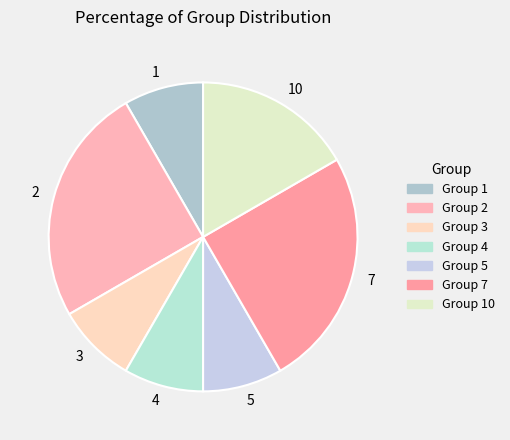

Do 7 and 5 together represent more than half of the pie?

No